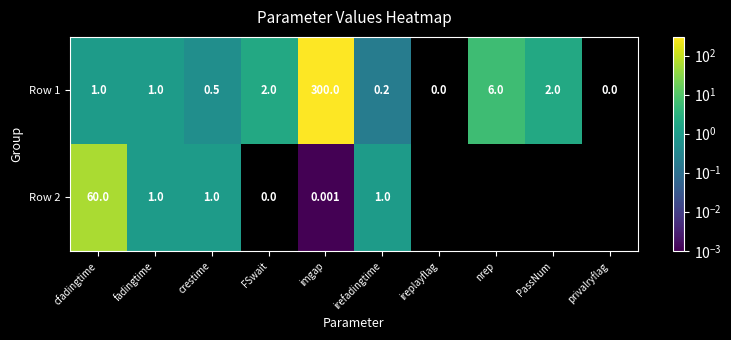

How many positive values does the Row 1 series have?

8